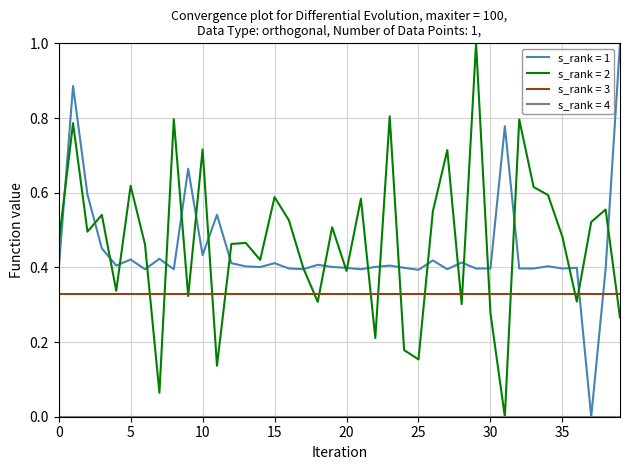

What is the greatest value displayed?

1.0